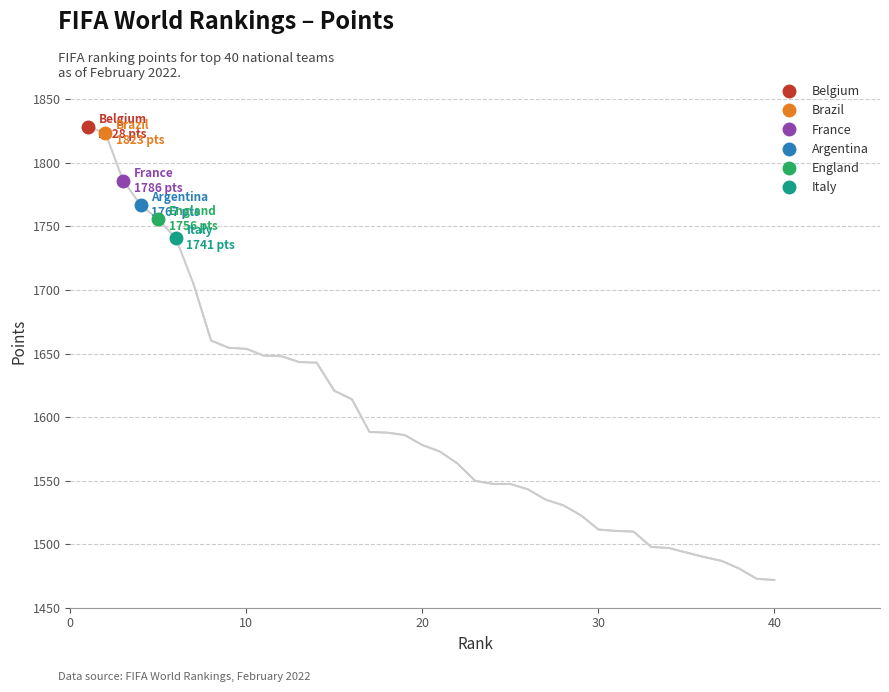

The chart shows a value of 2920.4 at 6. True or false?

False